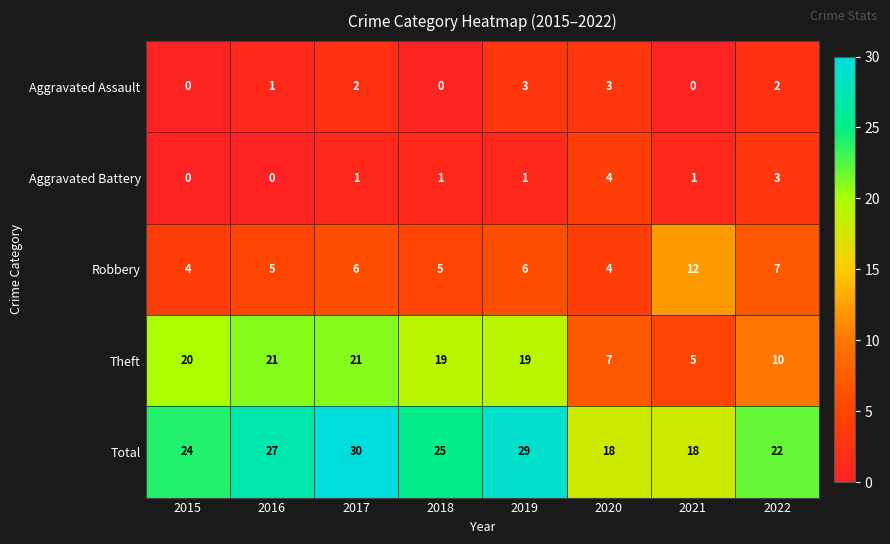

The value of Robbery at 2020 is 7. True or false?

False